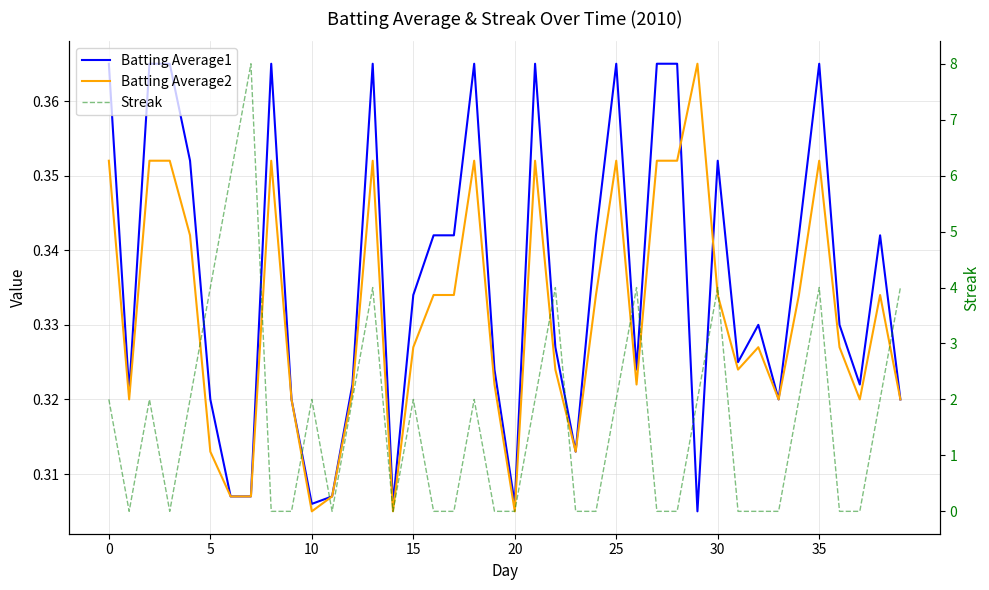

Rank the series by their maximum value, from lowest to highest.

Batting Average1, Batting Average2, Streak